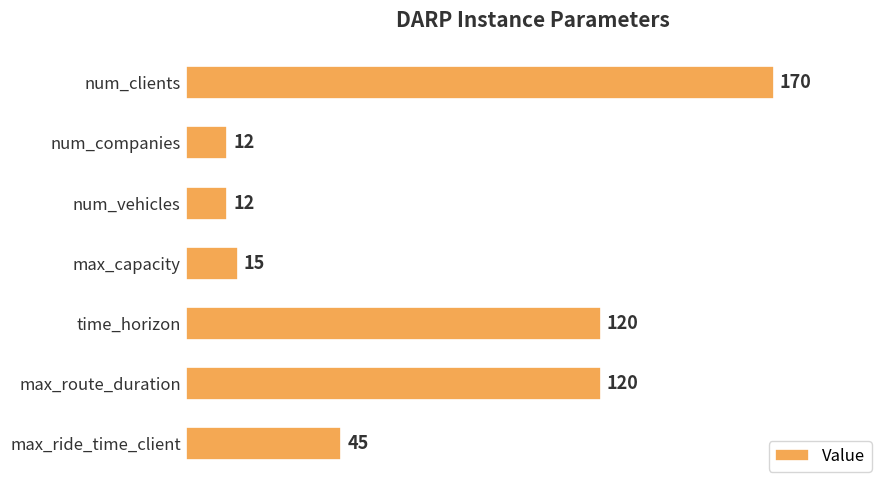

Between num_clients and max_route_duration, which is larger?

num_clients